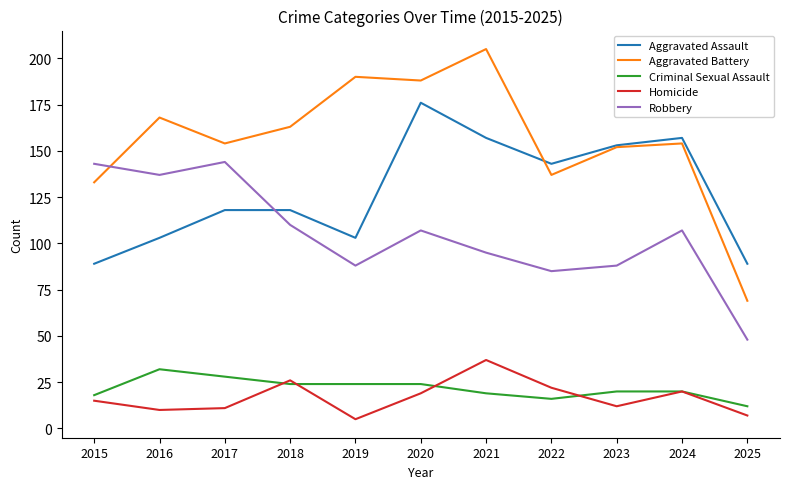

Is it true that Aggravated Battery equals 154 at 2017?

True